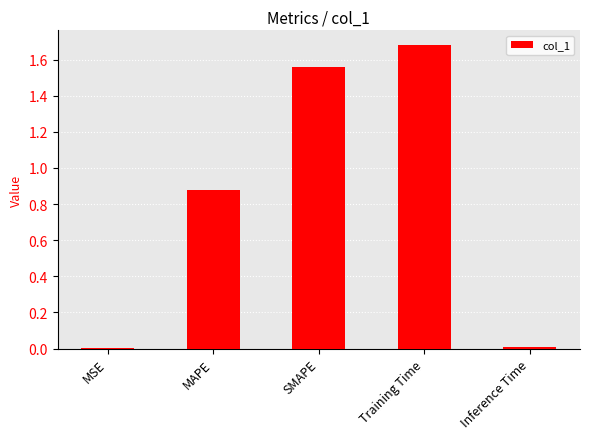

What is the sum of all values?

4.1